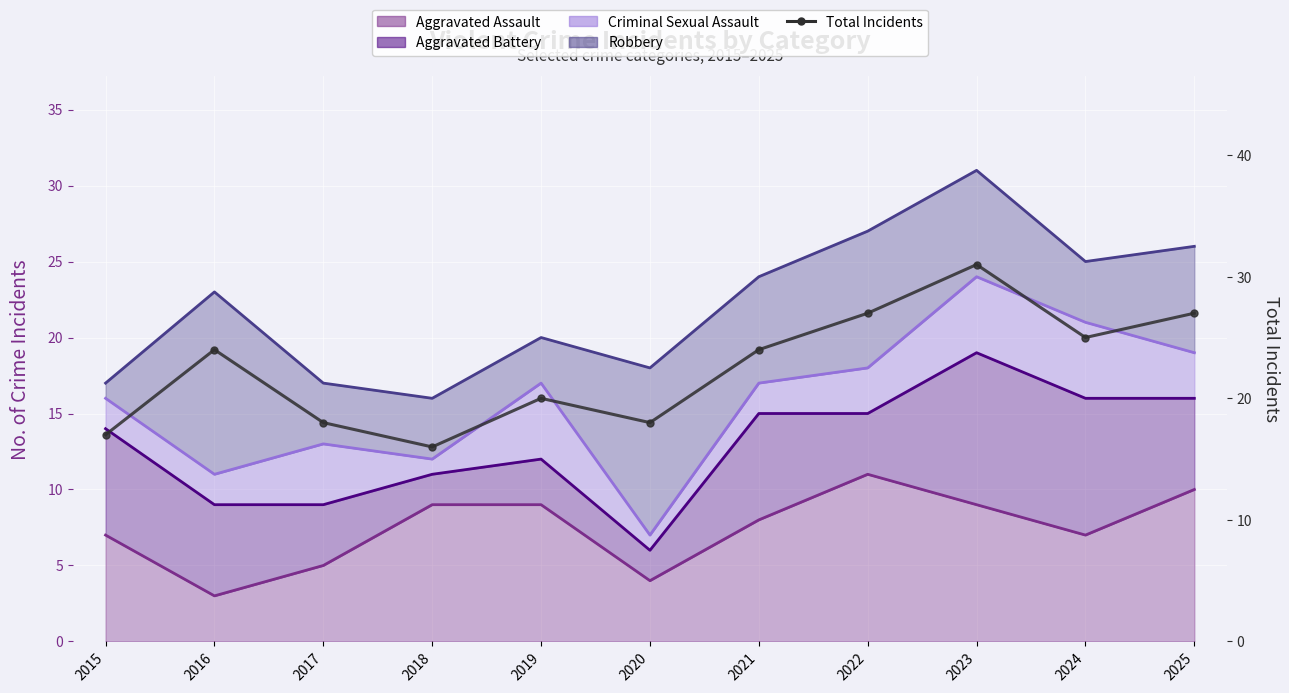

Is it true that the value at 2025 is 27?

True